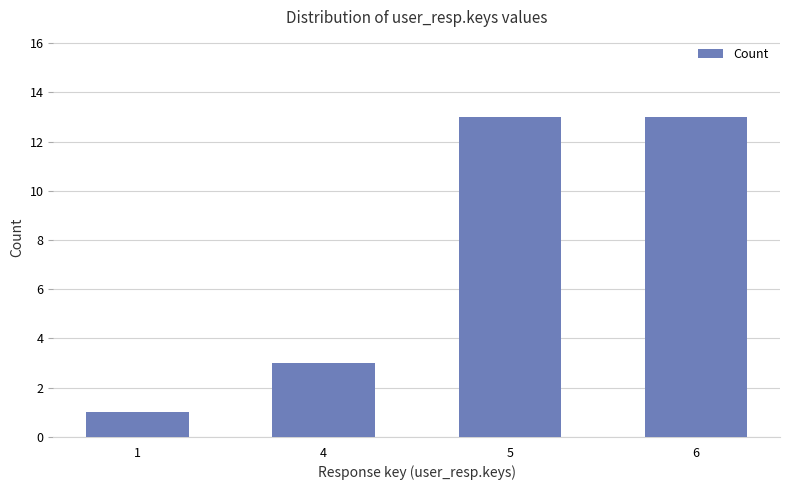

At which category does the chart reach its minimum across all series?

1